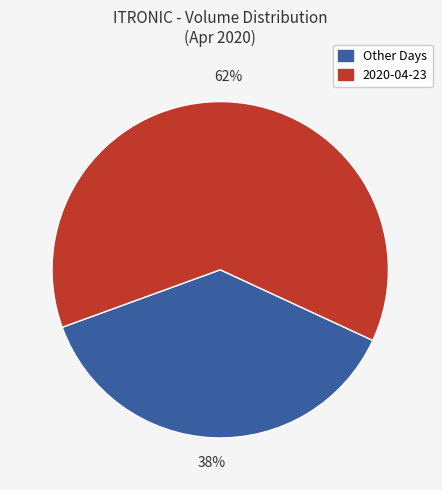

Does any single category account for the majority?

Yes